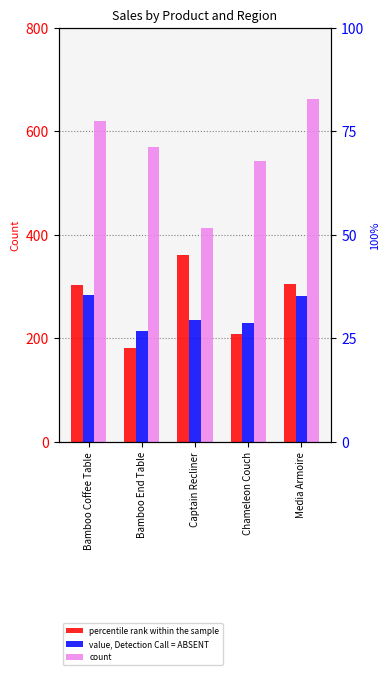

Reading left to right, extract all data points from this chart.

percentile rank within the sample: Bamboo Coffee Table=302	Bamboo End Table=180	Captain Recliner=361	Chameleon Couch=207	Media Armoire=304
value, Detection Call = ABSENT: Bamboo Coffee Table=284	Bamboo End Table=214	Captain Recliner=234	Chameleon Couch=229	Media Armoire=282
count: Bamboo Coffee Table=619	Bamboo End Table=570	Captain Recliner=413	Chameleon Couch=543	Media Armoire=662